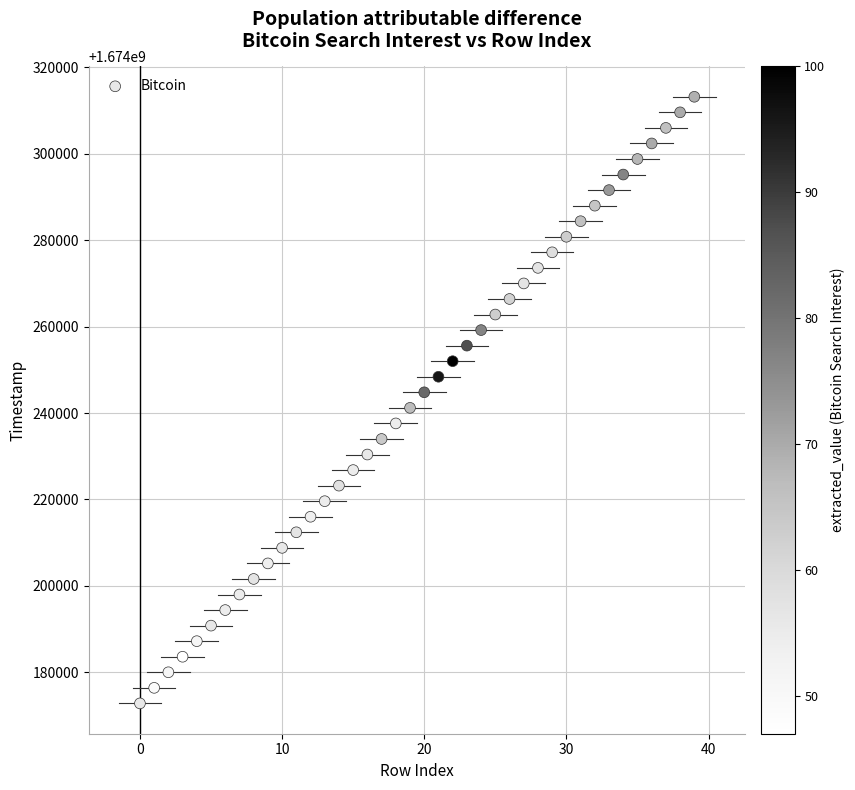

What is the range of Y values (max minus min)?

140400